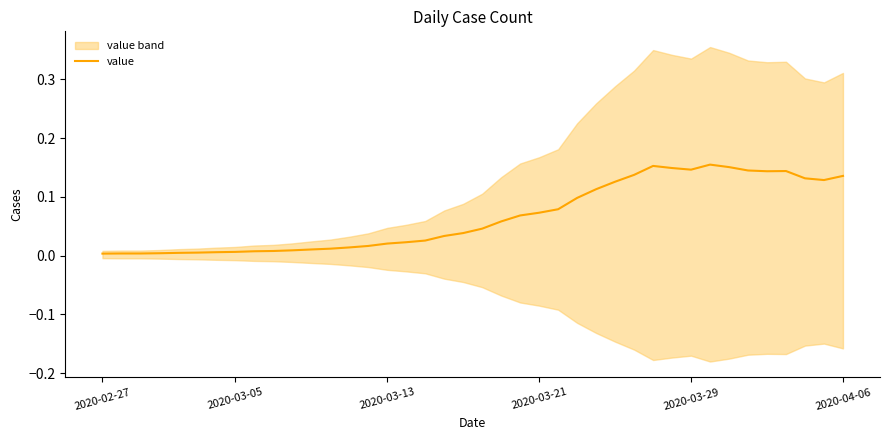

At which category does the data reach its first local peak?

29